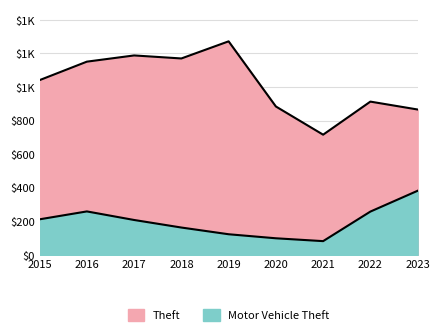

True or false: Motor Vehicle Theft and Theft cross at least once.

False